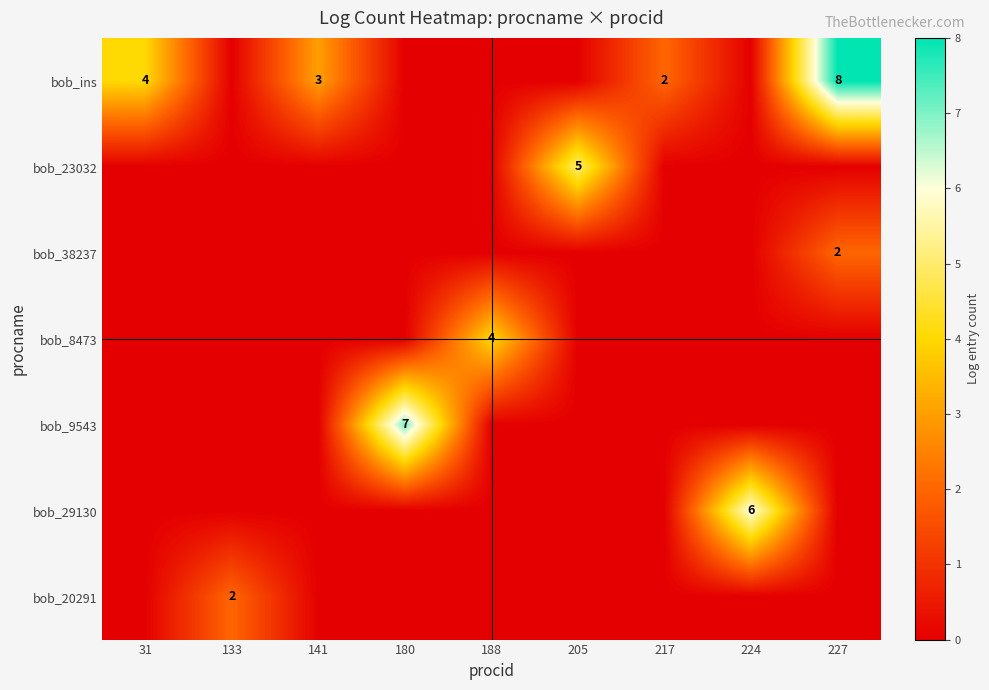

Which category has the highest value across all series?

227